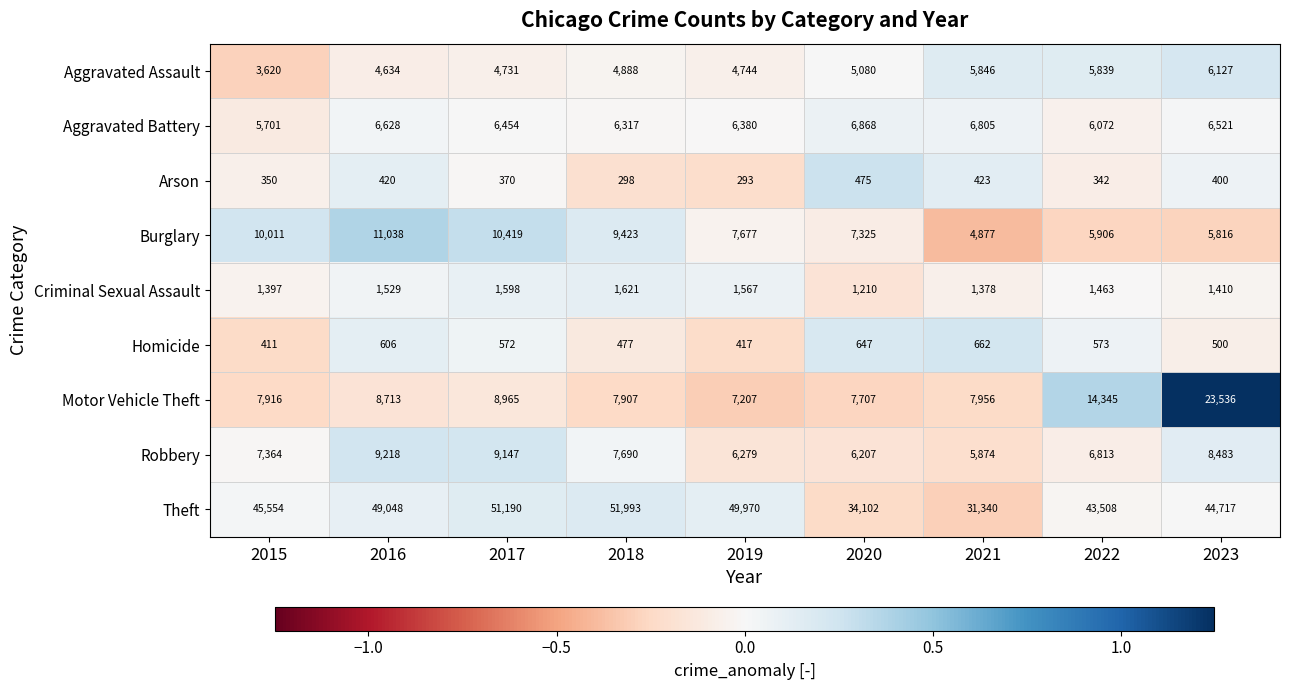

What is the greatest value displayed?

51993